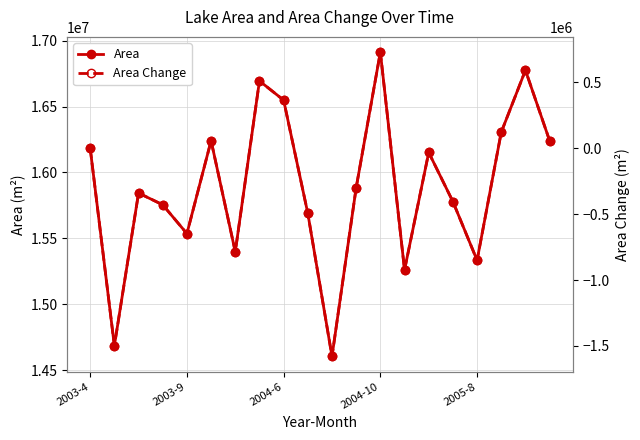

What is the label of the 20th point from the right?

2003-4